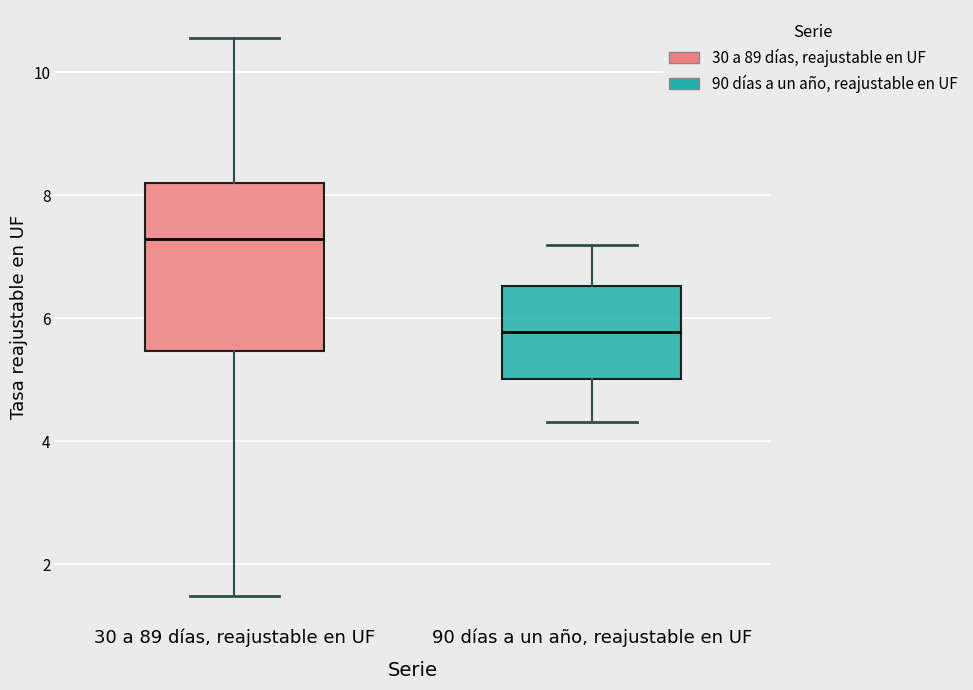

Reading left to right, read every box against the y-axis: the position of its median line, the range the box covers, and the ends of its whiskers. The values are not printed on the chart, so give them approximately, as read against the axis.

30 a 89 días, reajustable en UF: median 7.2, box 5.4 to 8.2, whiskers 1.4 to 10.6
90 días a un año, reajustable en UF: median 5.8, box 5.0 to 6.6, whiskers 4.4 to 7.2